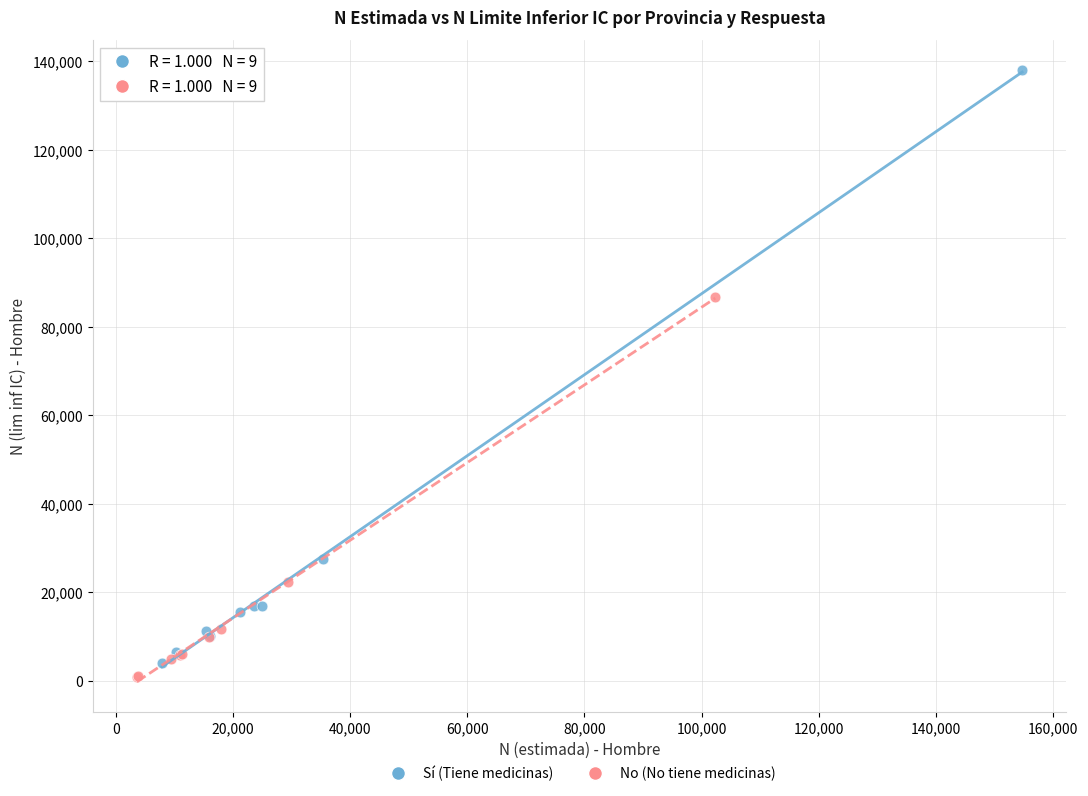

Which series contains the highest Y value?

Sí (Tiene medicinas)